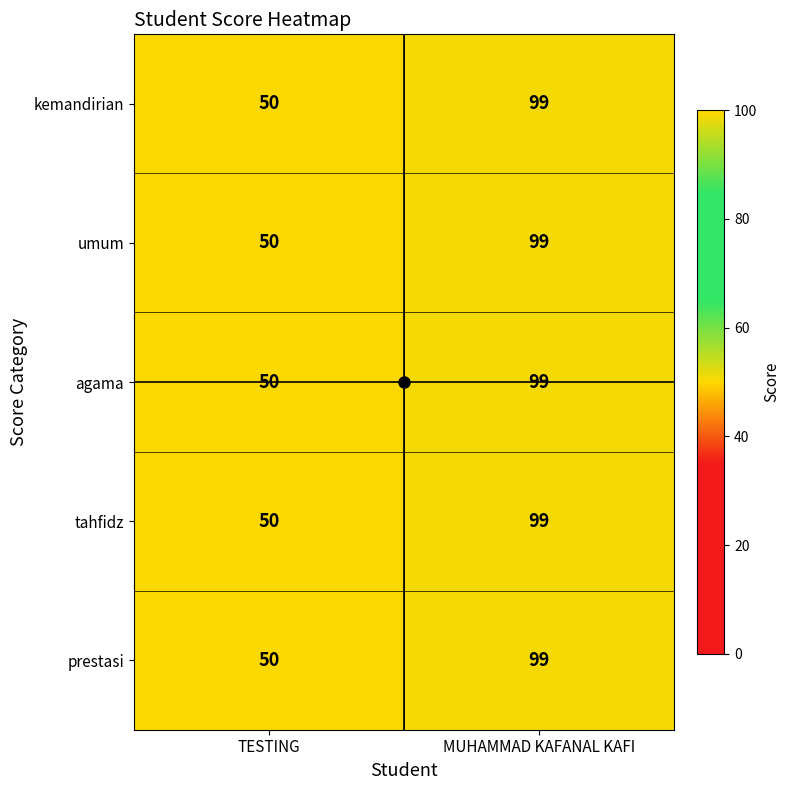

What is the highest value of the kemandirian series?

99